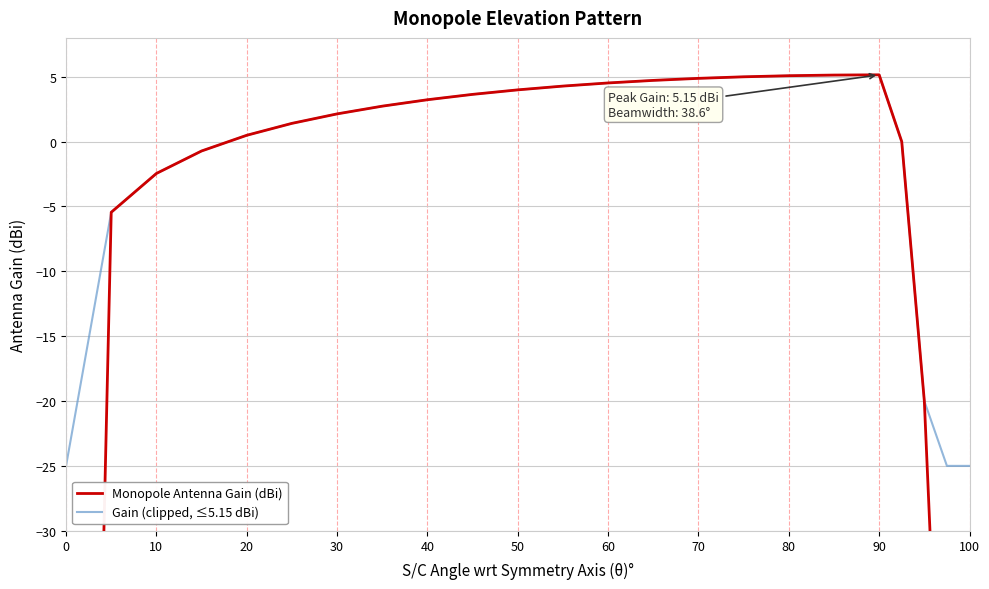

Is this an area chart (filled region under the line)?

No